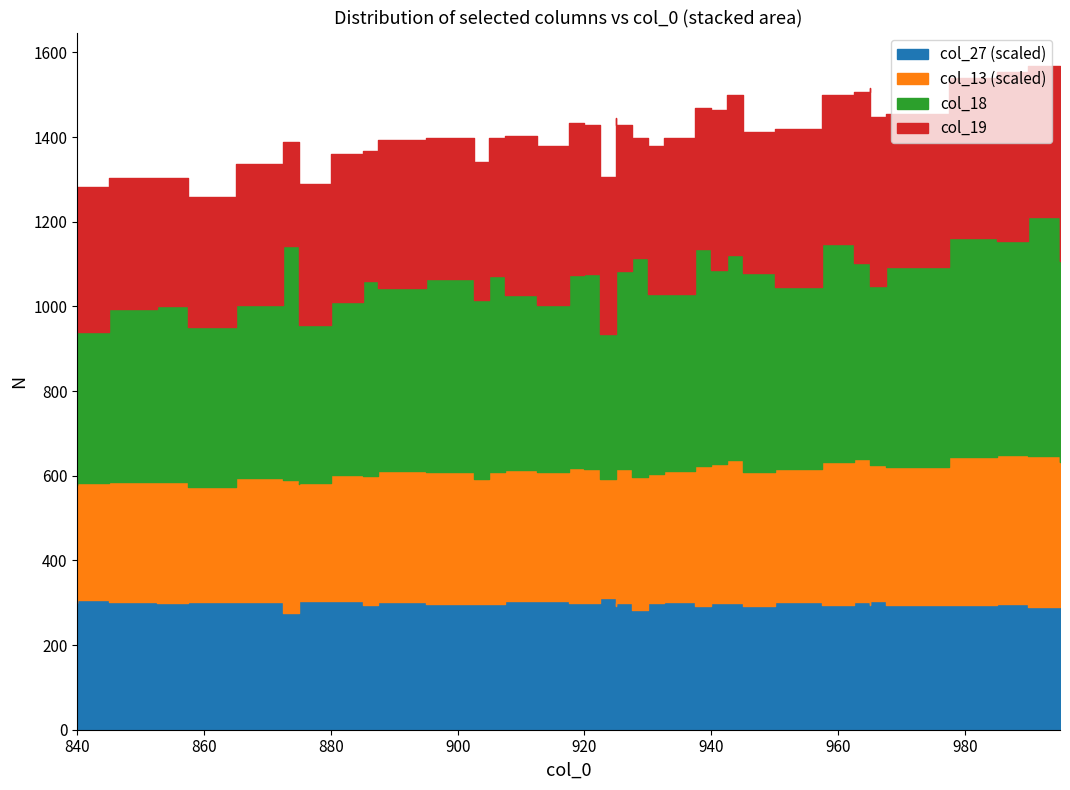

What is the value of the col_19 point at the 31st from the left?

333.5